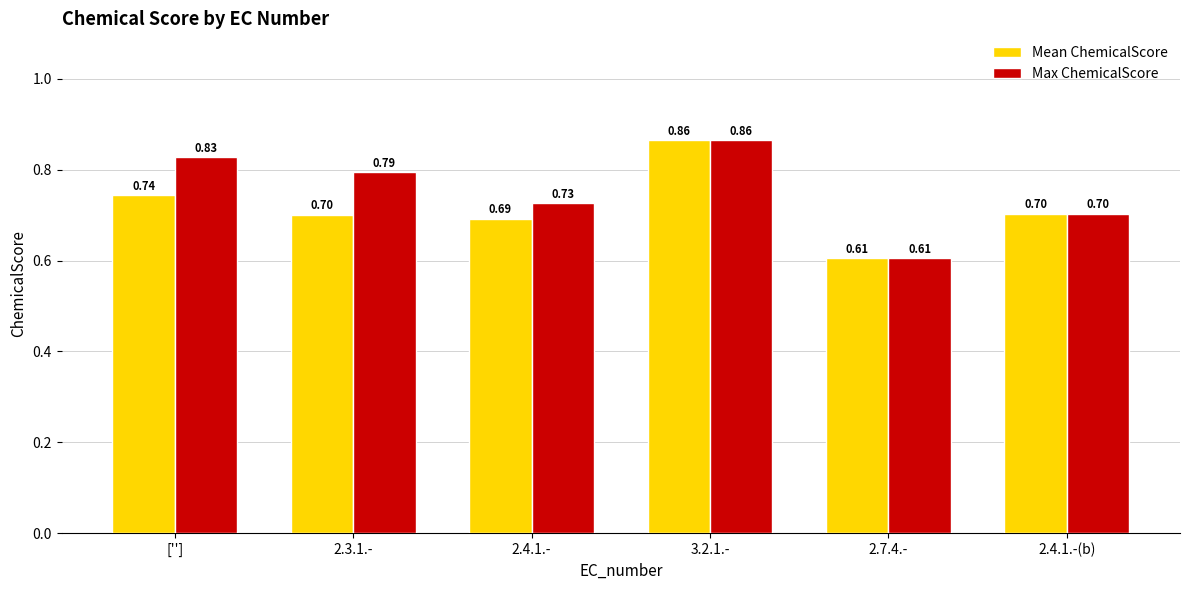

What is the difference between the maximum and minimum values in the Mean ChemicalScore series?

0.3